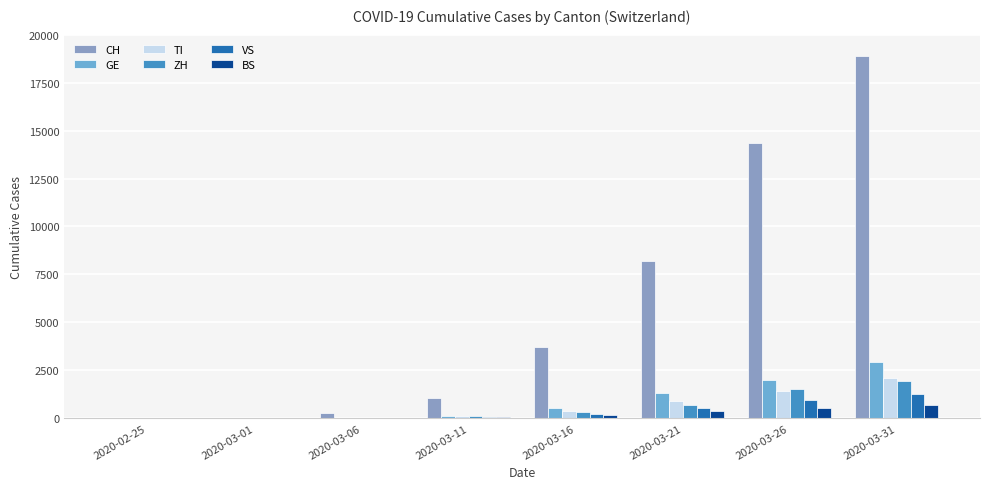

What is the greatest value displayed?

18871